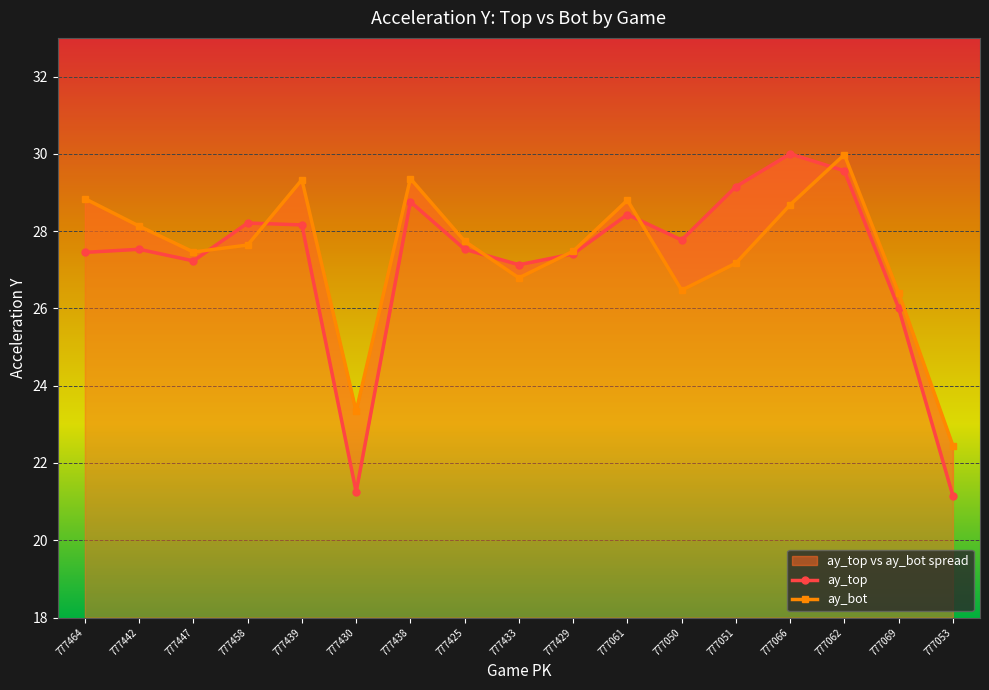

Where do ay_bot and ay_top first cross each other?

777447 and 777458